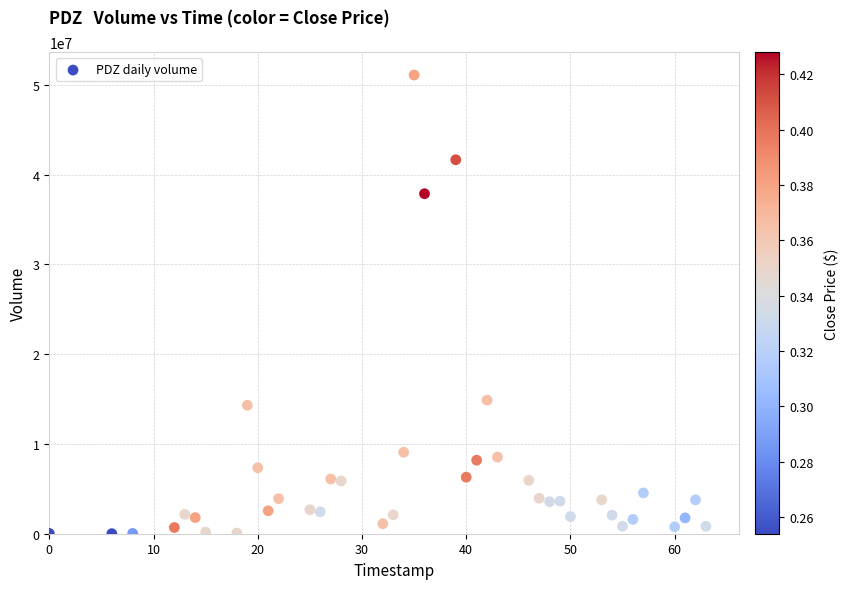

What is the range of Y values (max minus min)?

51080629